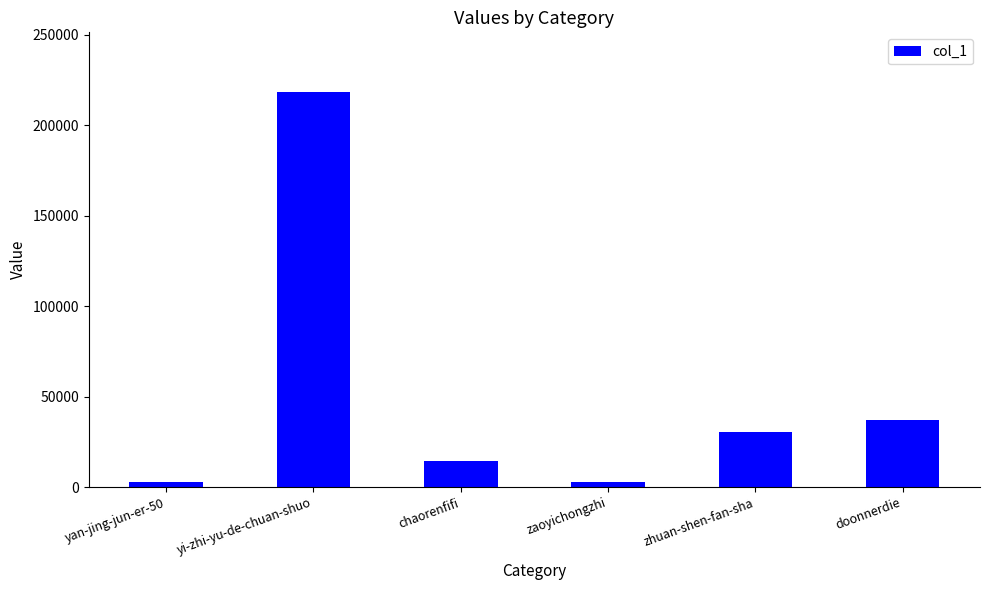

Which has a higher value, zhuan-shen-fan-sha or doonnerdie?

doonnerdie